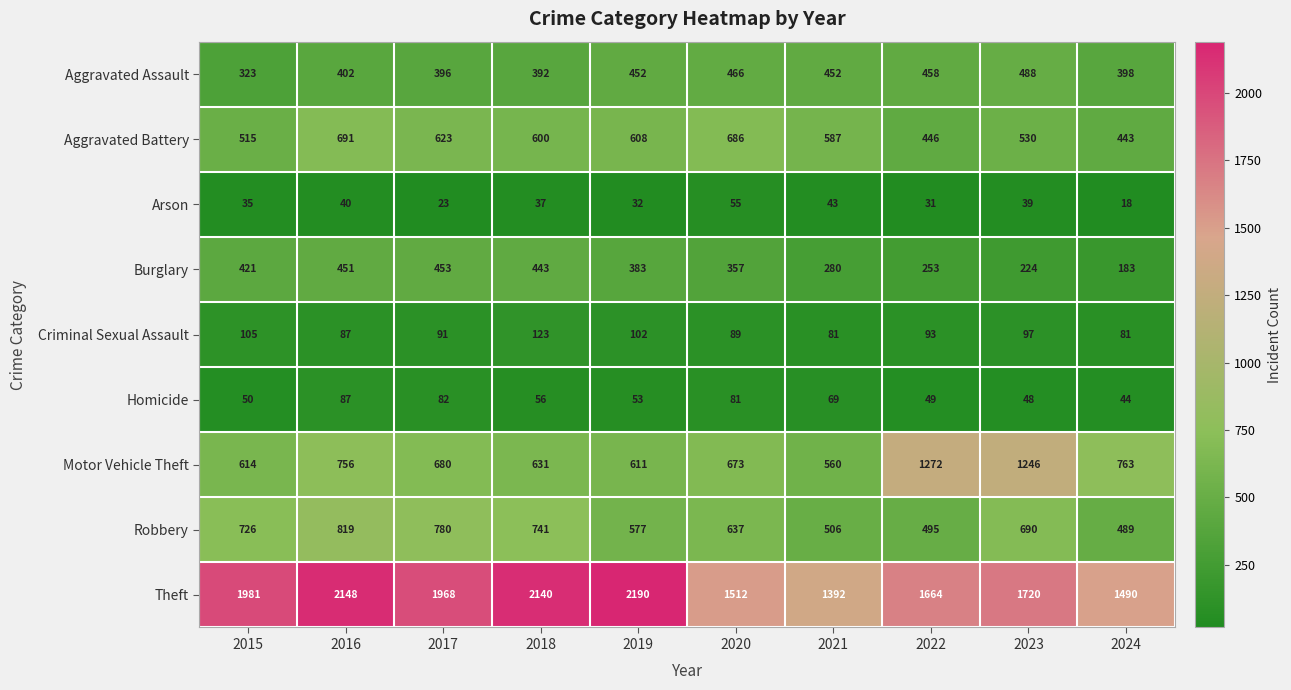

At which label is Aggravated Assault closest to 405?

2016